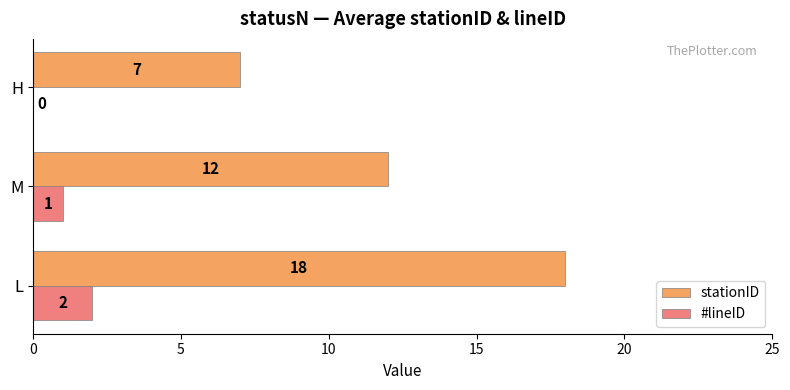

Count the number of categories in the chart.

3